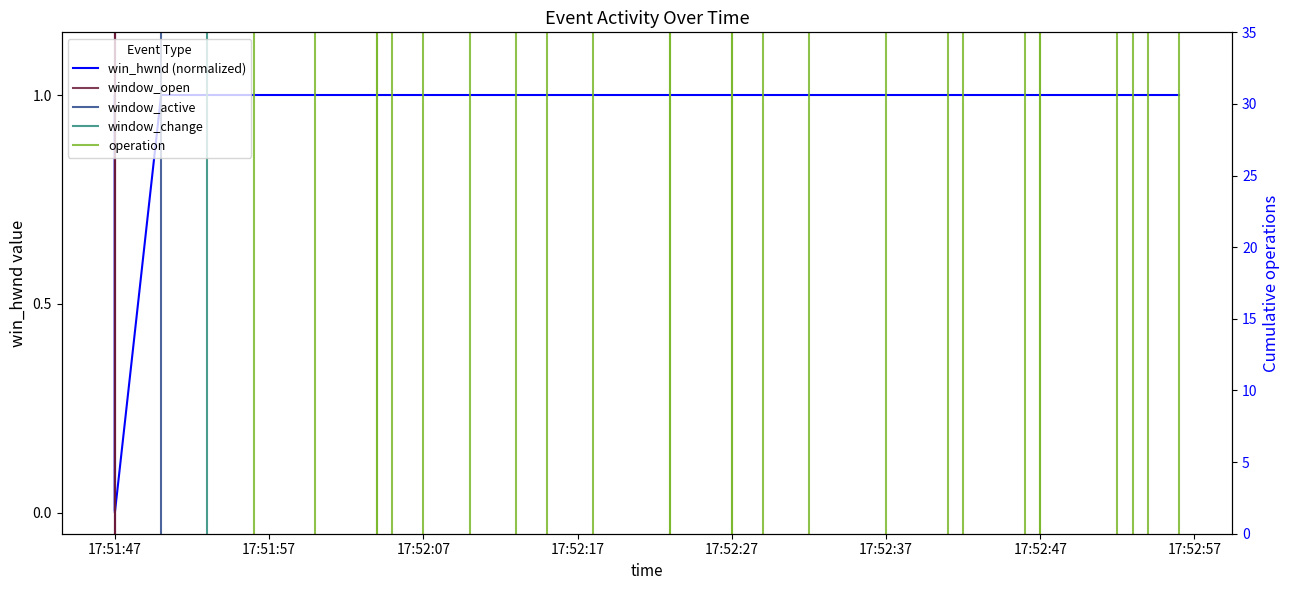

Reading right to left, list all the values displayed in this chart.

2024-04-14 17:52:56=1.0	2024-04-14 17:52:54=1.0	2024-04-14 17:52:53=1.0	2024-04-14 17:52:52=1.0	2024-04-14 17:52:47=1.0	2024-04-14 17:52:47=1.0	2024-04-14 17:52:46=1.0	2024-04-14 17:52:42=1.0	2024-04-14 17:52:41=1.0	2024-04-14 17:52:37=1.0	2024-04-14 17:52:32=1.0	2024-04-14 17:52:29=1.0	2024-04-14 17:52:27=1.0	2024-04-14 17:52:27=1.0	2024-04-14 17:52:23=1.0	2024-04-14 17:52:23=1.0	2024-04-14 17:52:18=1.0	2024-04-14 17:52:15=1.0	2024-04-14 17:52:13=1.0	2024-04-14 17:52:10=1.0	2024-04-14 17:52:07=1.0	2024-04-14 17:52:05=1.0	2024-04-14 17:52:04=1.0	2024-04-14 17:52:04=1.0	2024-04-14 17:52:00=1.0	2024-04-14 17:51:56=1.0	2024-04-14 17:51:53=1.0	2024-04-14 17:51:50=1.0	2024-04-14 17:51:47=0.0	2024-04-14 17:51:47=1.0	2024-04-14 17:51:47=0.0